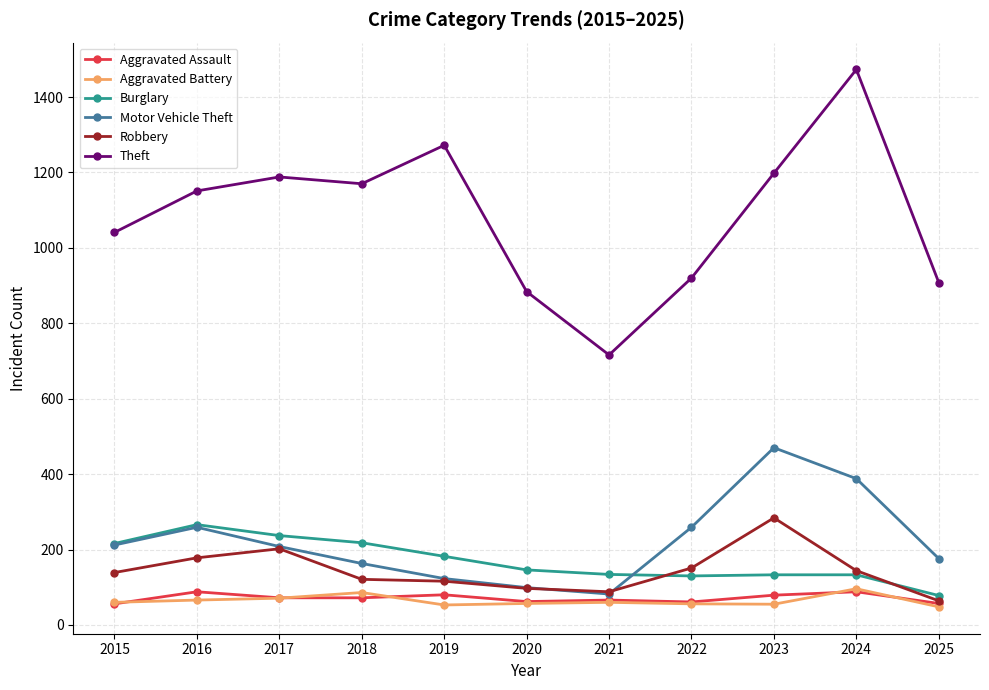

At which category is the sum across all series the highest?

2024